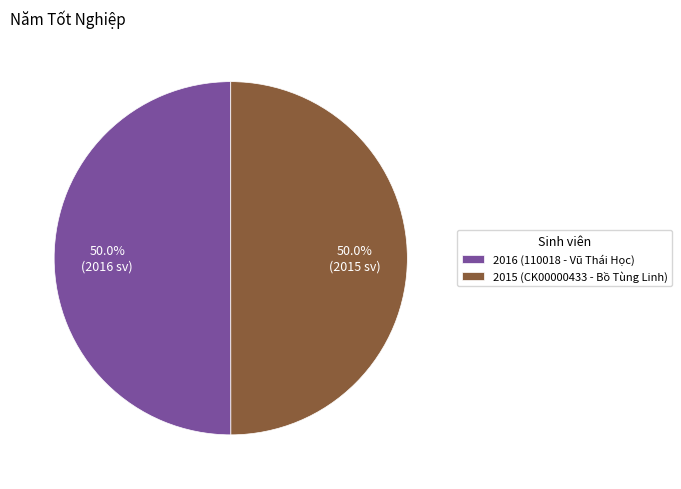

What is the total percentage of 2016 (110018 - Vũ Thái Học) and 2015 (CK00000433 - Bồ Tùng Linh)?

100.0%